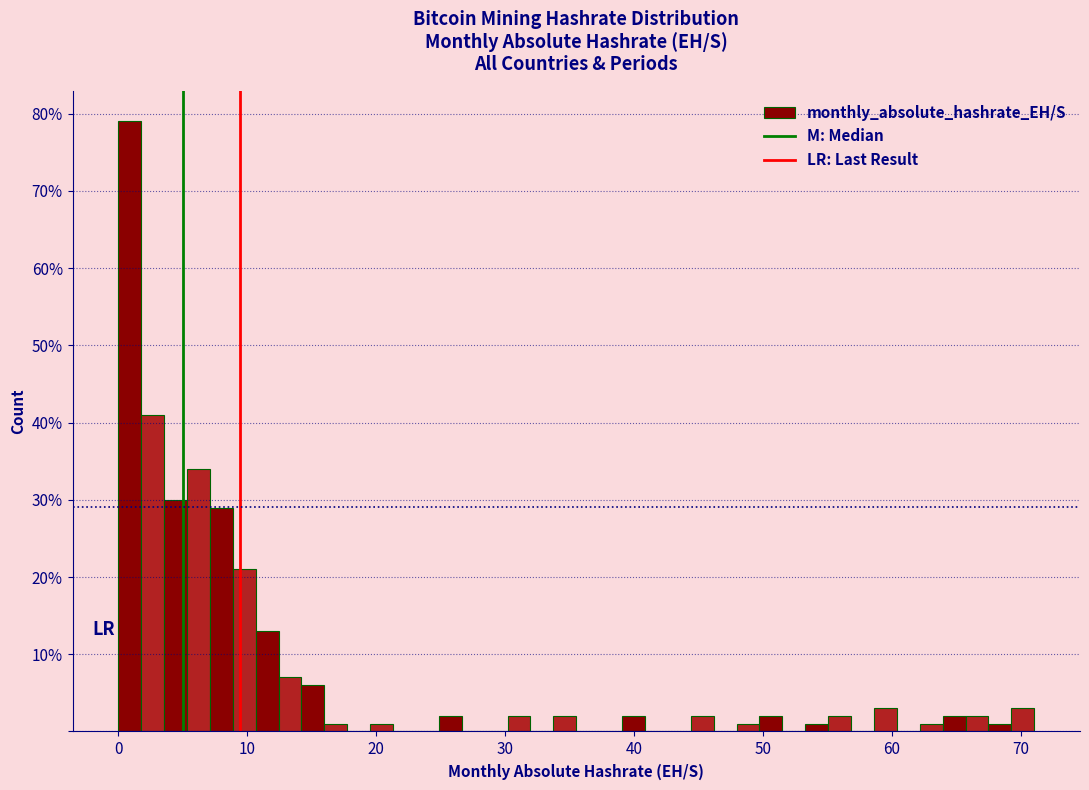

Around what value on the x-axis is the tallest bar? Give the approximate position of its centre, as read against the axis.

1